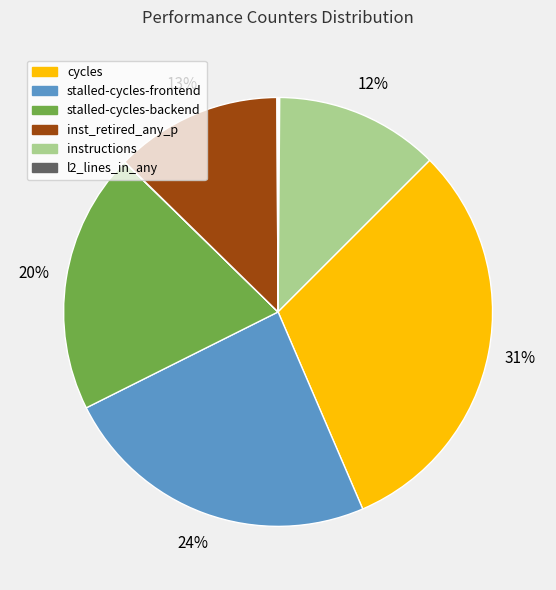

To the nearest percent, what is the difference between the largest and smallest slice percentages?

31%